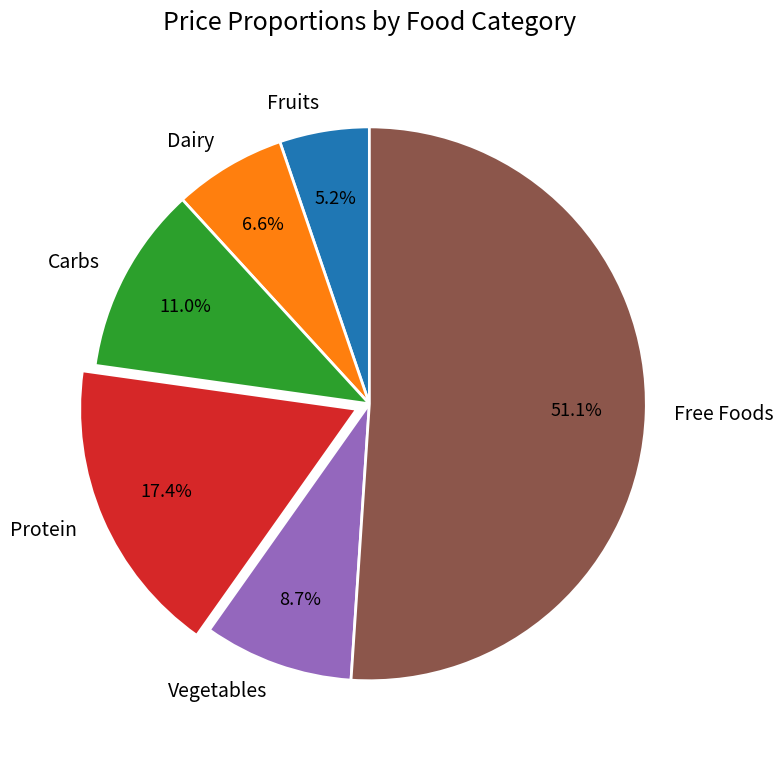

Approximately how many times larger is the value at Carbs compared to Vegetables?

1.3